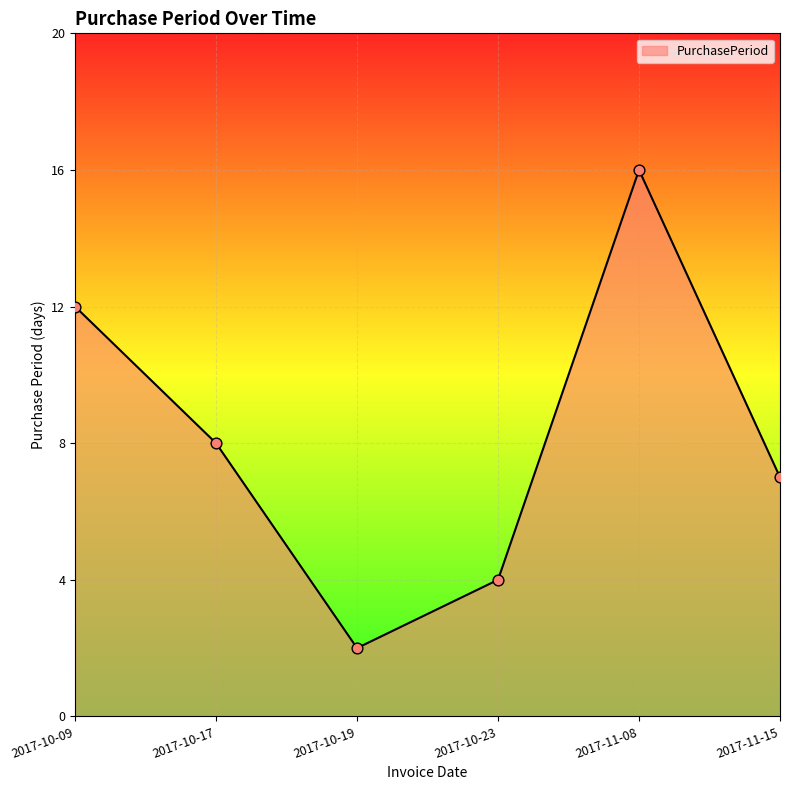

What is the ratio of the value at 2017-10-09 to the value at 2017-10-17?

1.5